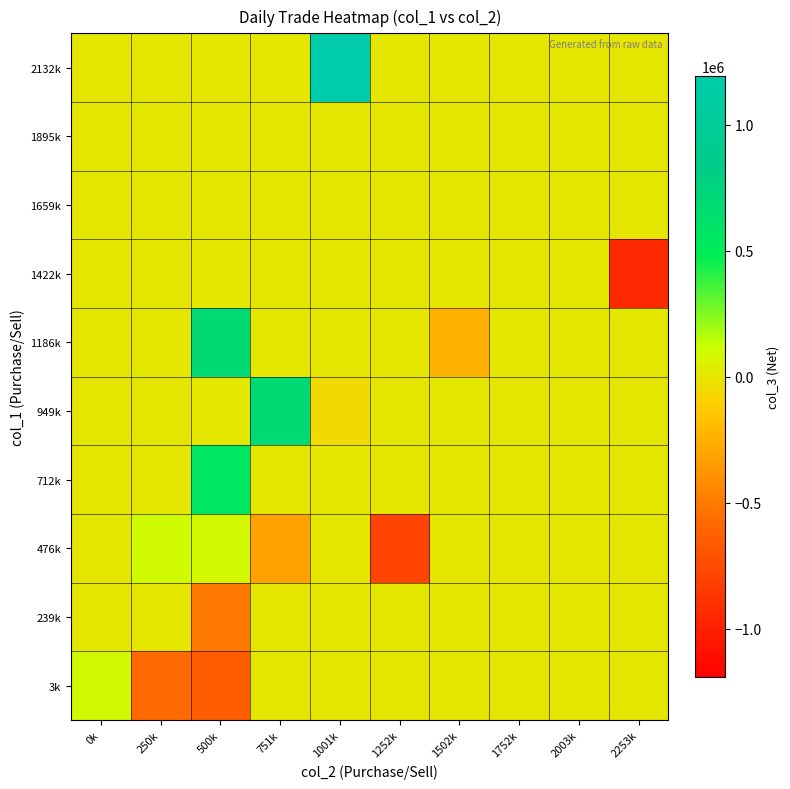

Reading left to right, what are all the values shown in this chart?

3k: 0k=85000	250k=-574000	500k=-644000	751k=0	1001k=0	1252k=0	1502k=0	1752k=0	2003k=0	2253k=0
239k: 0k=0	250k=0	500k=-508000	751k=0	1001k=0	1252k=0	1502k=0	1752k=0	2003k=0	2253k=0
476k: 0k=0	250k=102000	500k=85000	751k=-310000	1001k=0	1252k=-800000	1502k=0	1752k=0	2003k=0	2253k=0
712k: 0k=0	250k=0	500k=558000	751k=0	1001k=0	1252k=0	1502k=0	1752k=0	2003k=0	2253k=0
949k: 0k=0	250k=0	500k=0	751k=697000	1001k=-52000	1252k=0	1502k=0	1752k=0	2003k=0	2253k=0
1186k: 0k=0	250k=0	500k=697000	751k=0	1001k=0	1252k=0	1502k=-240000	1752k=0	2003k=0	2253k=0
1422k: 0k=0	250k=0	500k=0	751k=0	1001k=0	1252k=0	1502k=0	1752k=0	2003k=0	2253k=-944000
1659k: 0k=0	250k=0	500k=0	751k=0	1001k=0	1252k=0	1502k=0	1752k=0	2003k=0	2253k=0
1895k: 0k=0	250k=0	500k=0	751k=0	1001k=0	1252k=0	1502k=0	1752k=0	2003k=0	2253k=0
2132k: 0k=0	250k=0	500k=0	751k=0	1001k=1193000	1252k=0	1502k=0	1752k=0	2003k=0	2253k=0